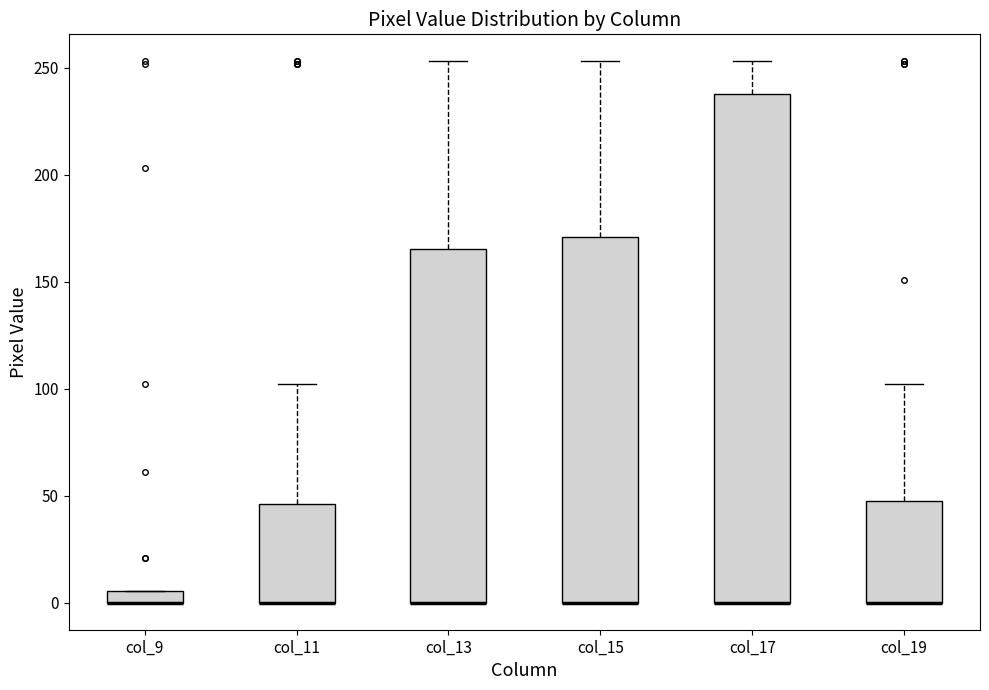

Where is the upper edge of the box for col_13 on the y-axis? The values are not printed on the chart, so give them approximately, as read against the axis.

165